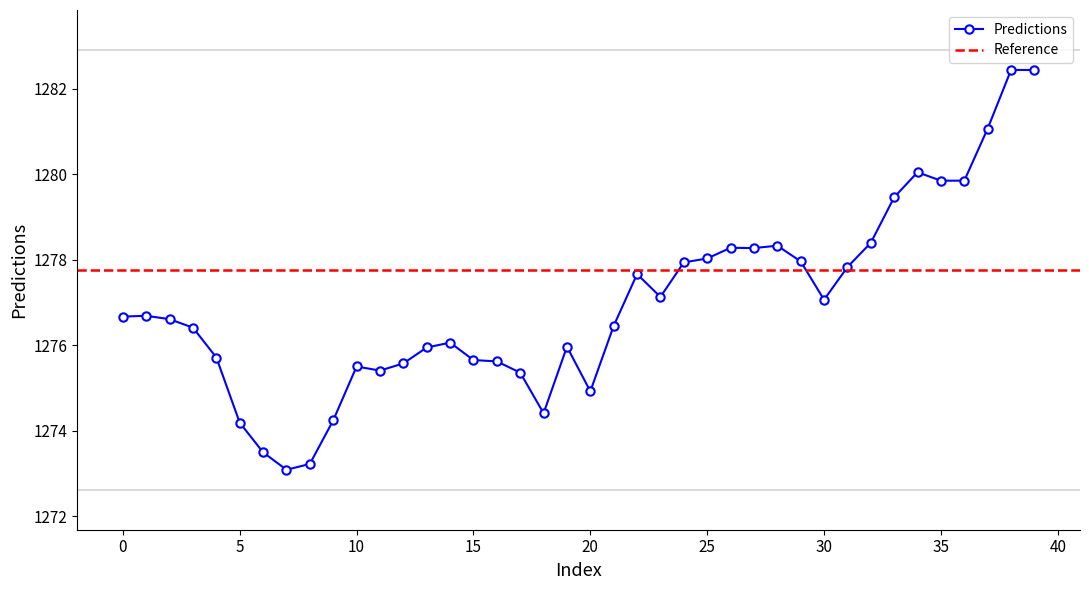

Reading left to right, transcribe all the data shown in this chart.

1276.7	1276.7	1276.6	1276.4	1275.7	1274.2	1273.5	1273.1	1273.2	1274.2	1275.5	1275.4	1275.6	1275.9	1276.1	1275.7	1275.6	1275.4	1274.4	1276.0	1274.9	1276.5	1277.7	1277.1	1277.9	1278.0	1278.3	1278.3	1278.3	1278.0	1277.1	1277.8	1278.4	1279.5	1280.0	1279.8	1279.8	1281.1	1282.4	1282.4